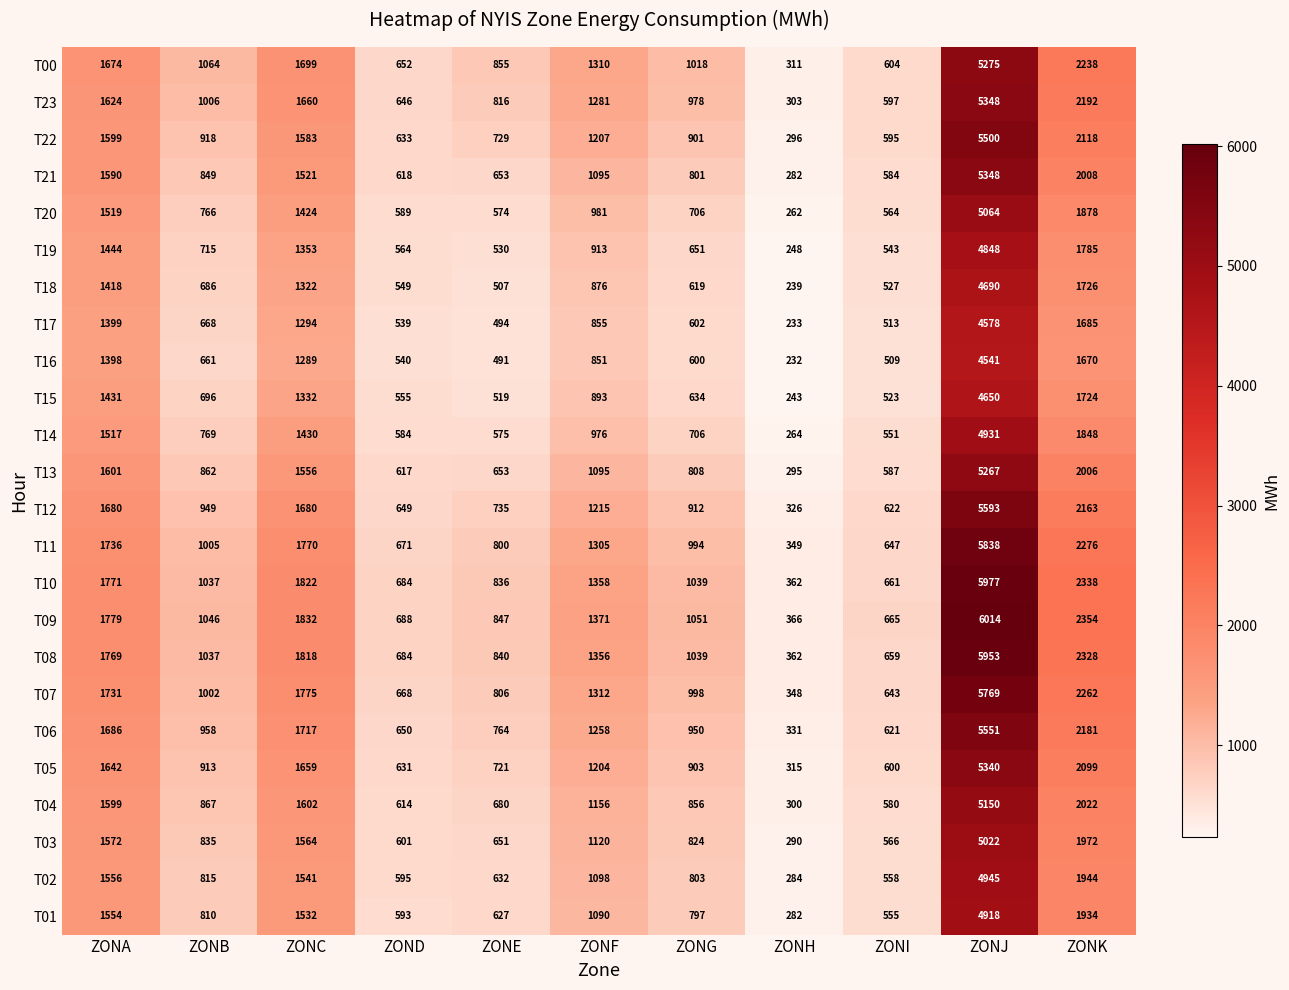

Which series has the largest total across all categories?

T09